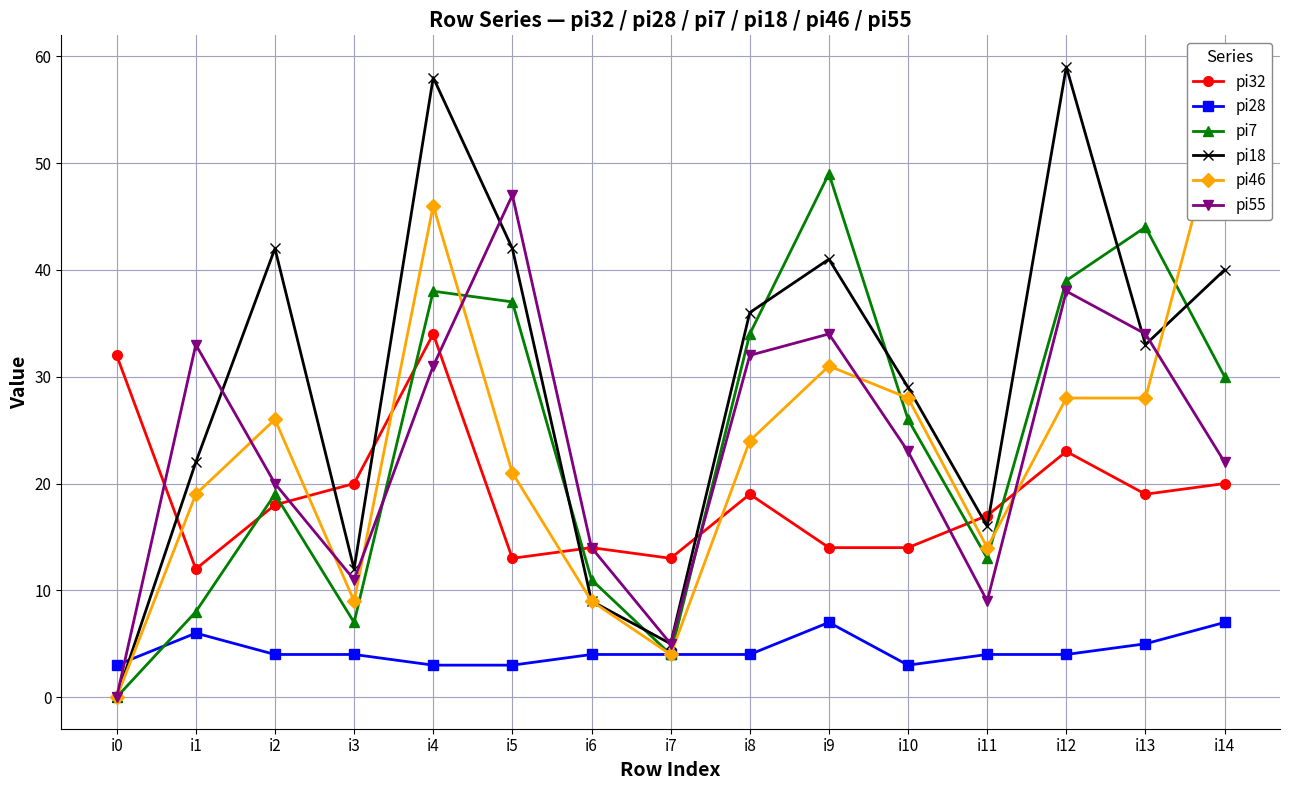

Reading left to right, transcribe all the data shown in this chart.

pi32: 32	12	18	20	34	13	14	13	19	14	14	17	23	19	20
pi28: 3	6	4	4	3	3	4	4	4	7	3	4	4	5	7
pi7: 0	8	19	7	38	37	11	4	34	49	26	13	39	44	30
pi18: 0	22	42	12	58	42	9	5	36	41	29	16	59	33	40
pi46: 0	19	26	9	46	21	9	4	24	31	28	14	28	28	56
pi55: 0	33	20	11	31	47	14	5	32	34	23	9	38	34	22